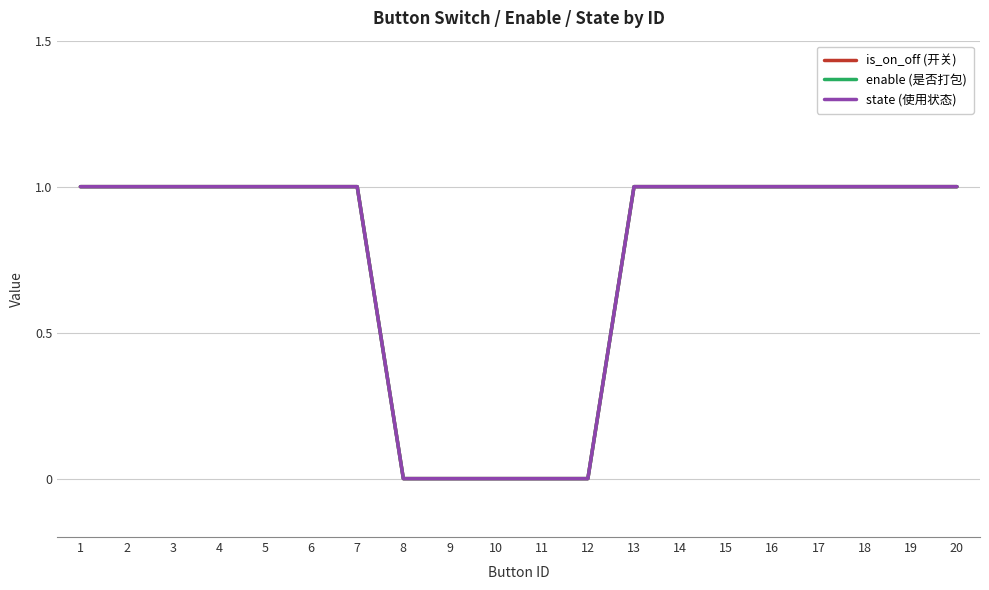

Reading right to left, list all the values displayed in this chart.

is_on_off (开关): 20=1	19=1	18=1	17=1	16=1	15=1	14=1	13=1	12=0	11=0	10=0	9=0	8=0	7=1	6=1	5=1	4=1	3=1	2=1	1=1
enable (是否打包): 20=1	19=1	18=1	17=1	16=1	15=1	14=1	13=1	12=0	11=0	10=0	9=0	8=0	7=1	6=1	5=1	4=1	3=1	2=1	1=1
state (使用状态): 20=1	19=1	18=1	17=1	16=1	15=1	14=1	13=1	12=0	11=0	10=0	9=0	8=0	7=1	6=1	5=1	4=1	3=1	2=1	1=1